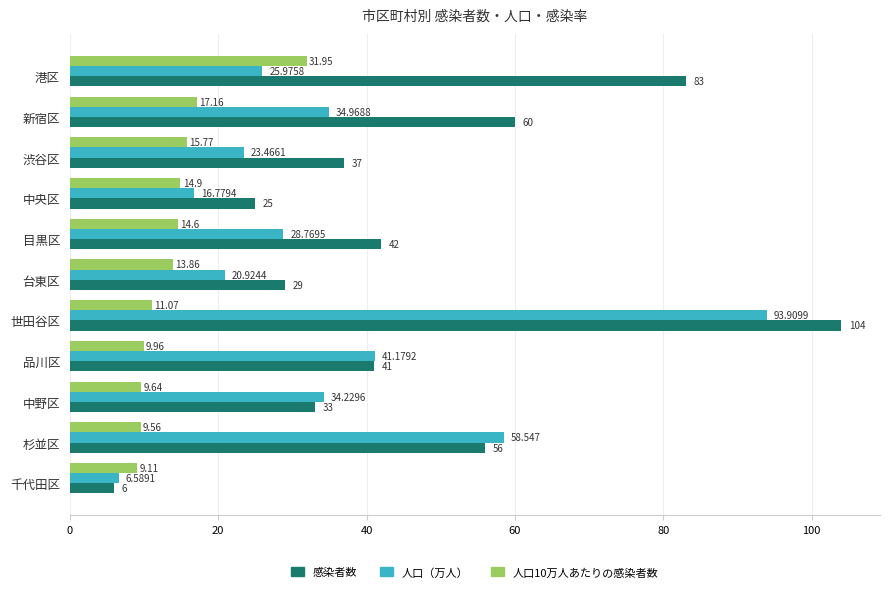

At how many categories does at least one series exceed 9?

11